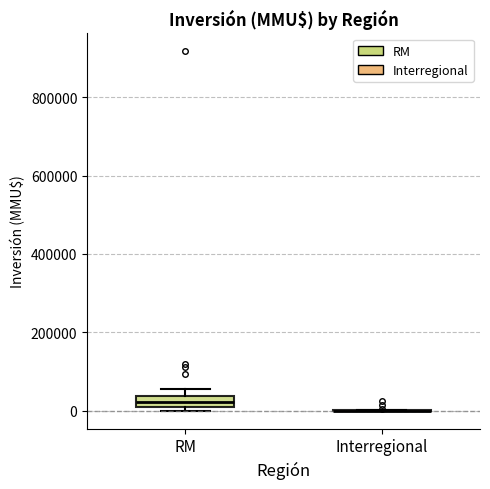

Which box is the tallest, from its lower edge to its upper edge?

RM